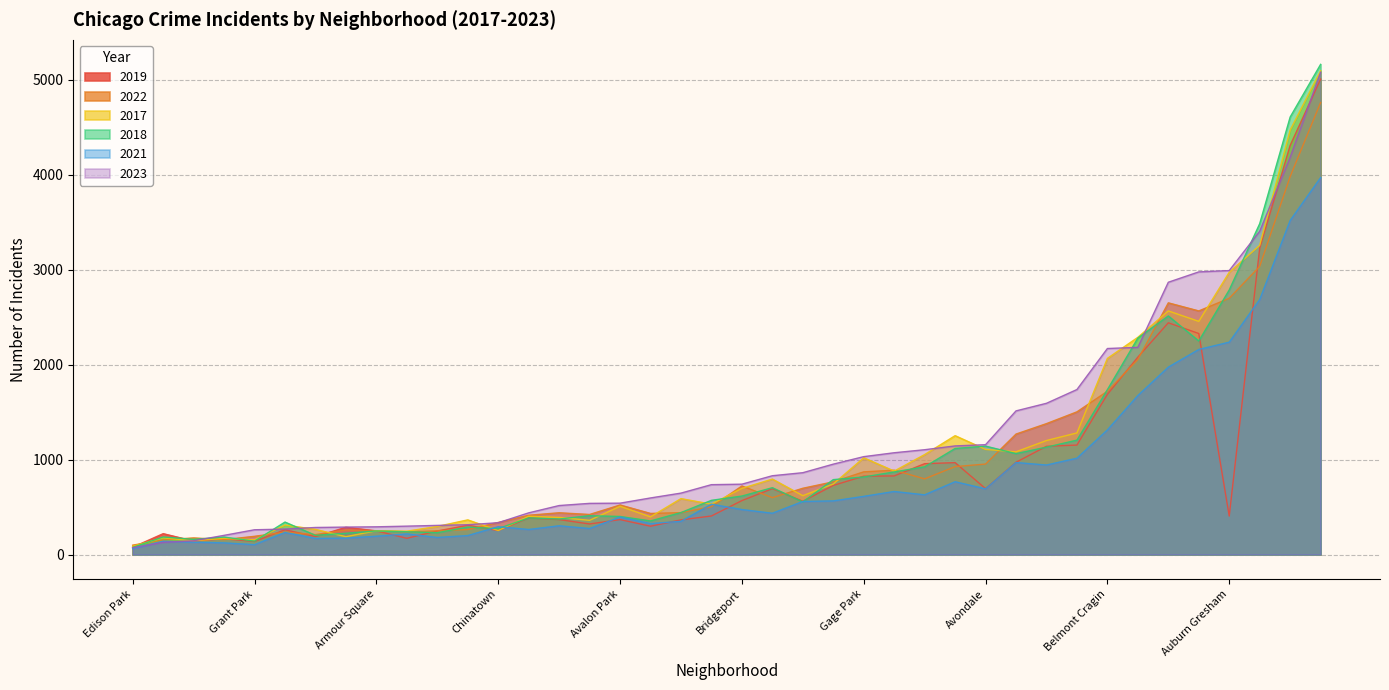

True or false: 2017 has more than 1 interior local peaks.

True